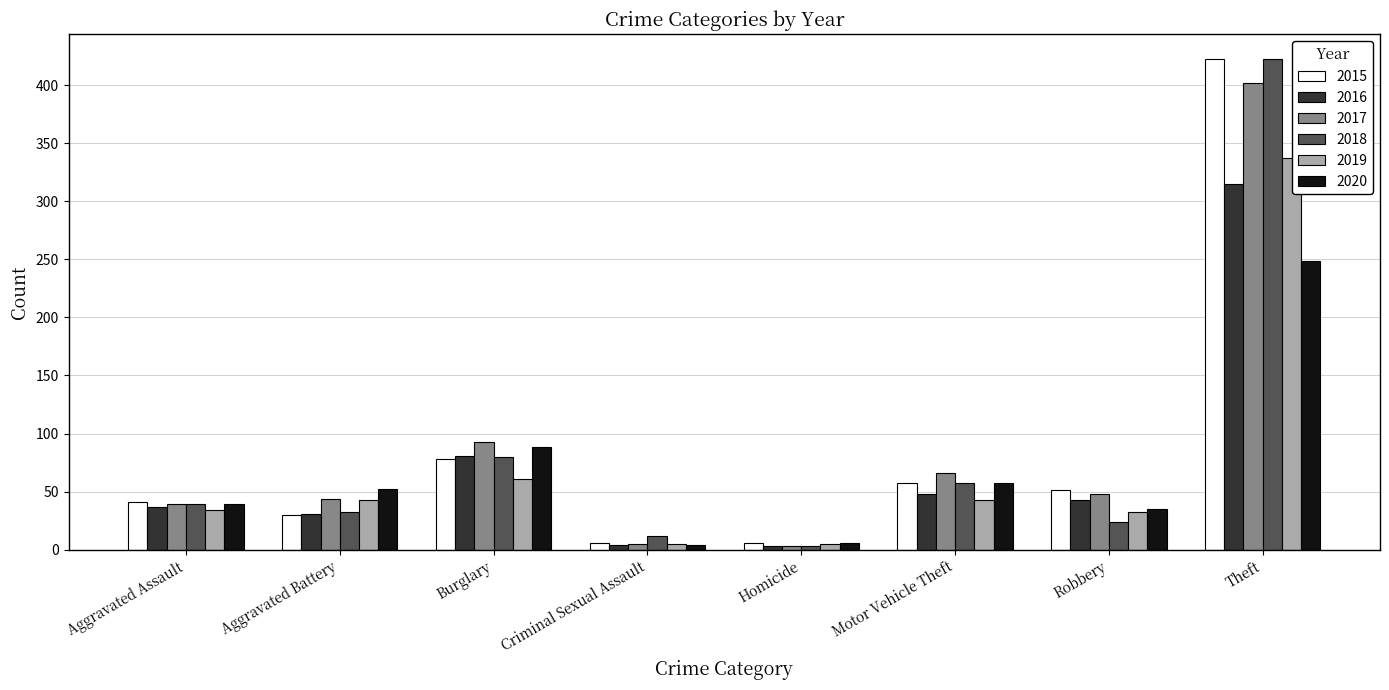

What is the total value across all series at Burglary?

481